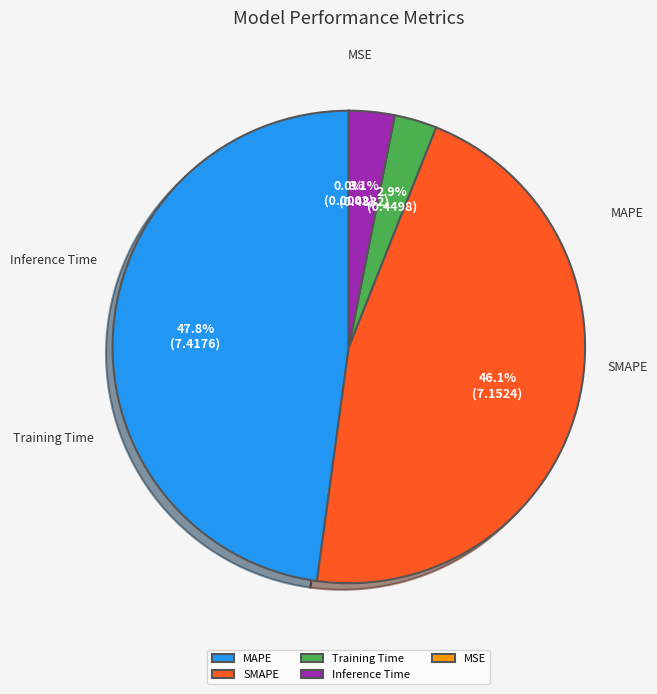

Rank the categories by value from lowest to highest.

MSE, Training Time, Inference Time, SMAPE, MAPE